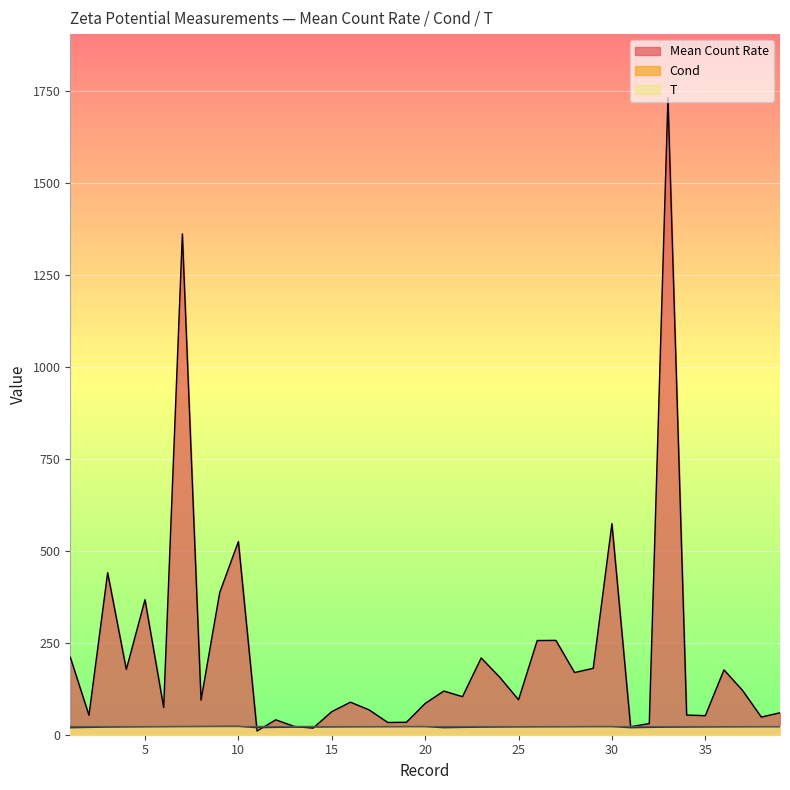

Which series has the largest total across all categories?

Mean Count Rate